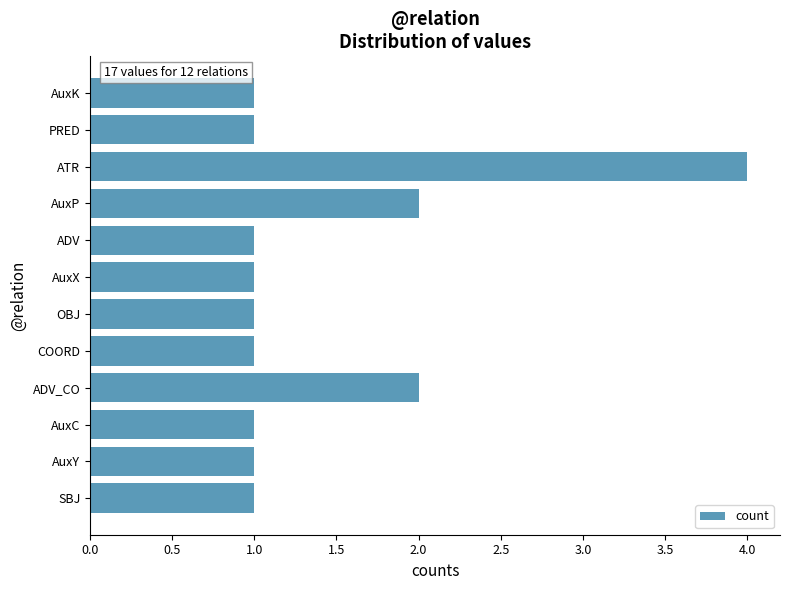

What is the average value?

1